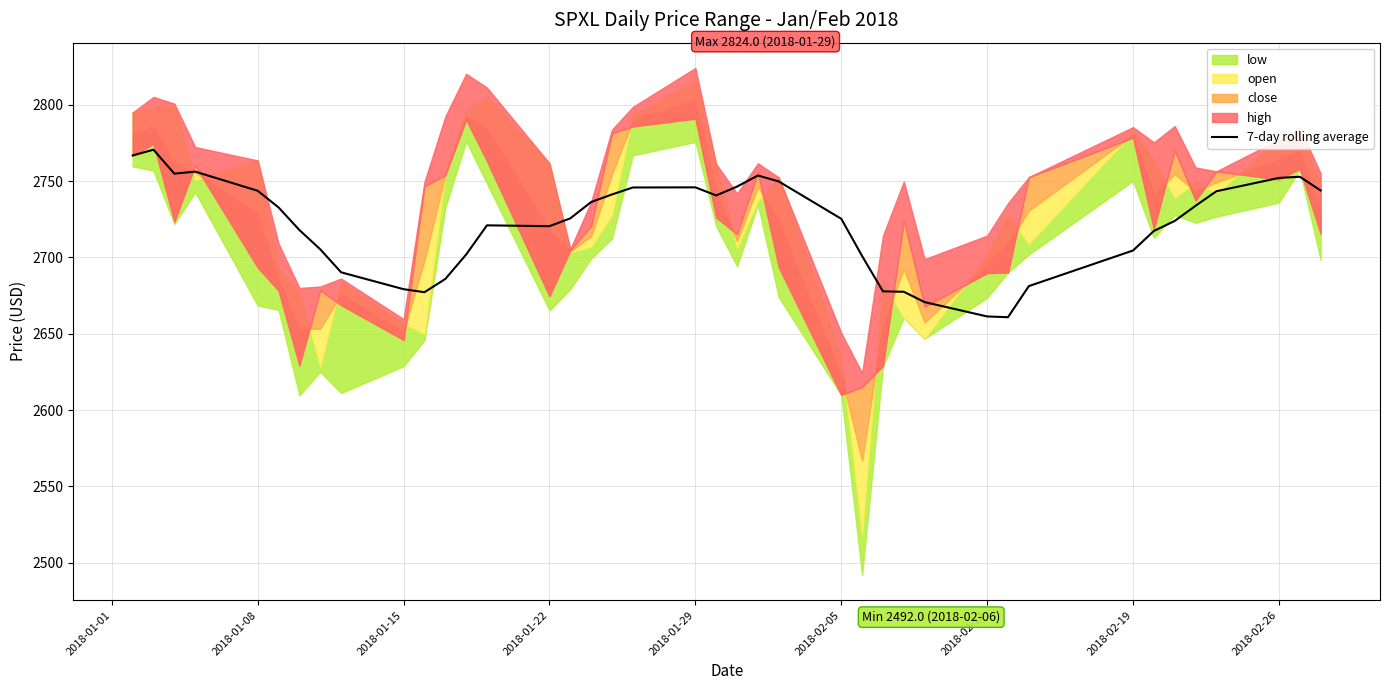

True or false: 7-day rolling average has a value of 2704.5 at 2018-02-19.

True